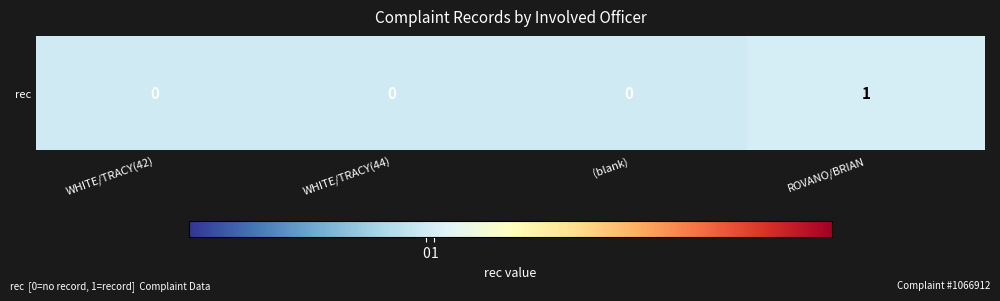

Reading left to right, what are all the values shown in this chart?

0	0	0	1